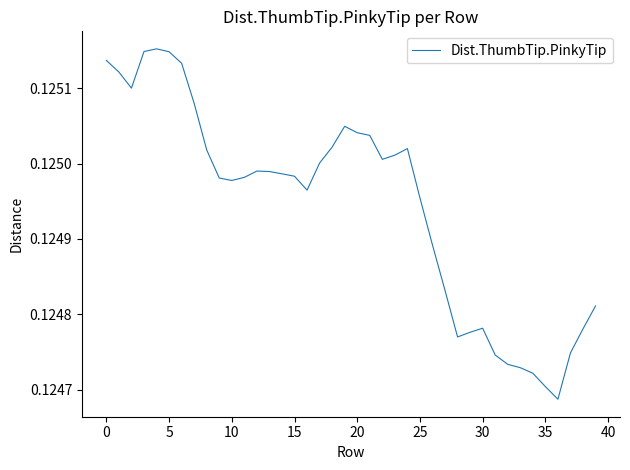

How many lines are shown in the chart?

1